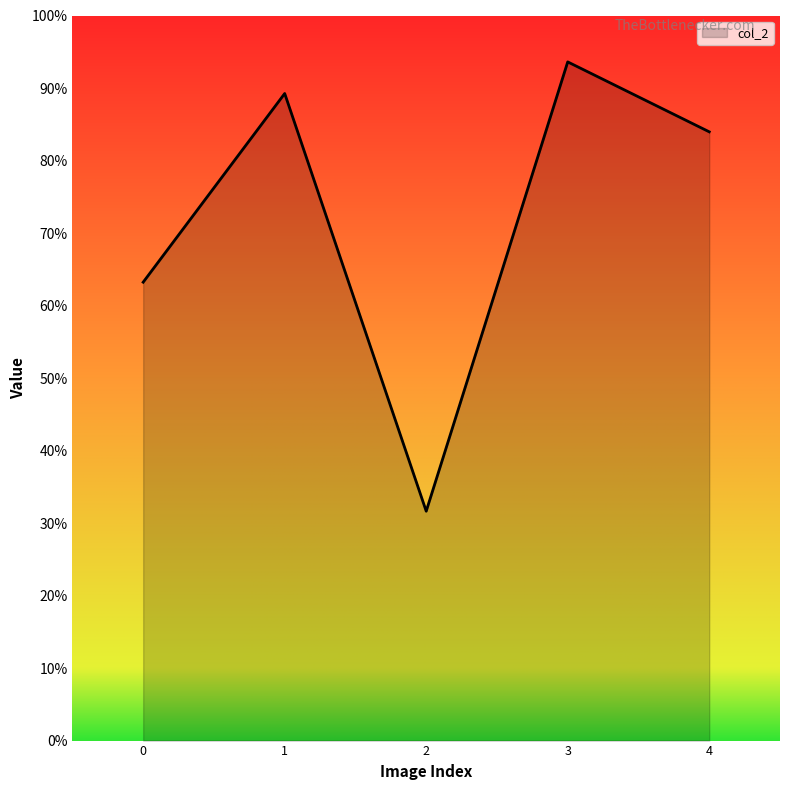

How many interior local valleys (lower than both neighbors) does the data have?

1